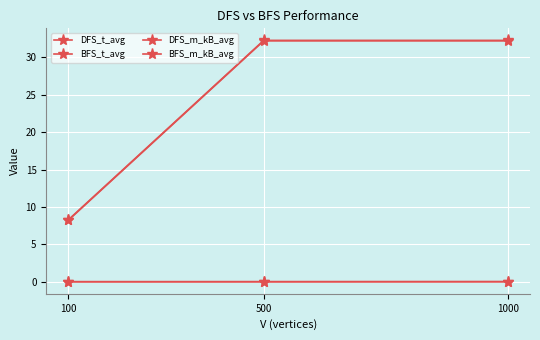

True or false: DFS_t_avg has a value of 0.0 at 500.

False